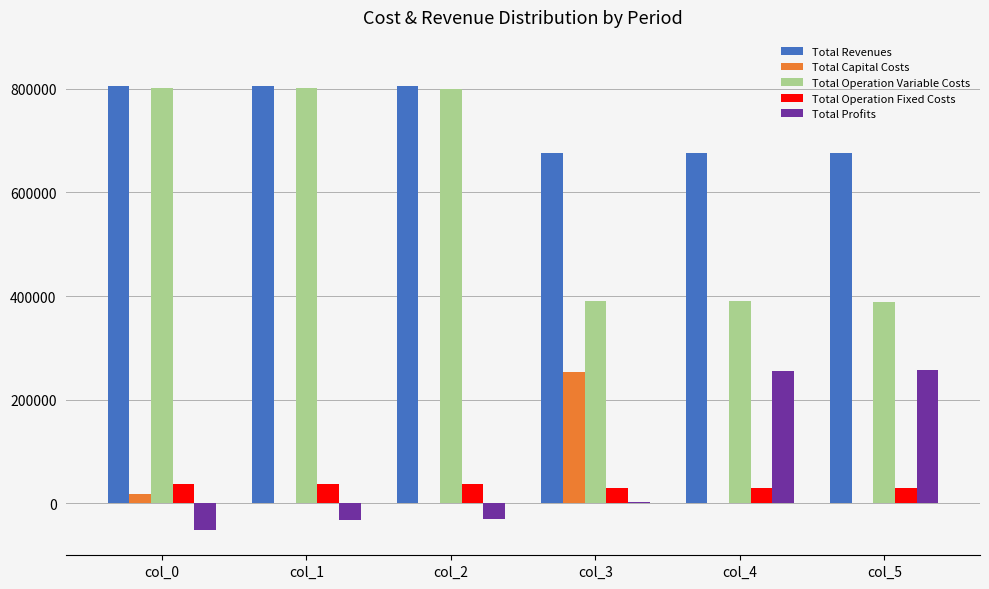

How many values in the Total Profits series exceed 1852?

3